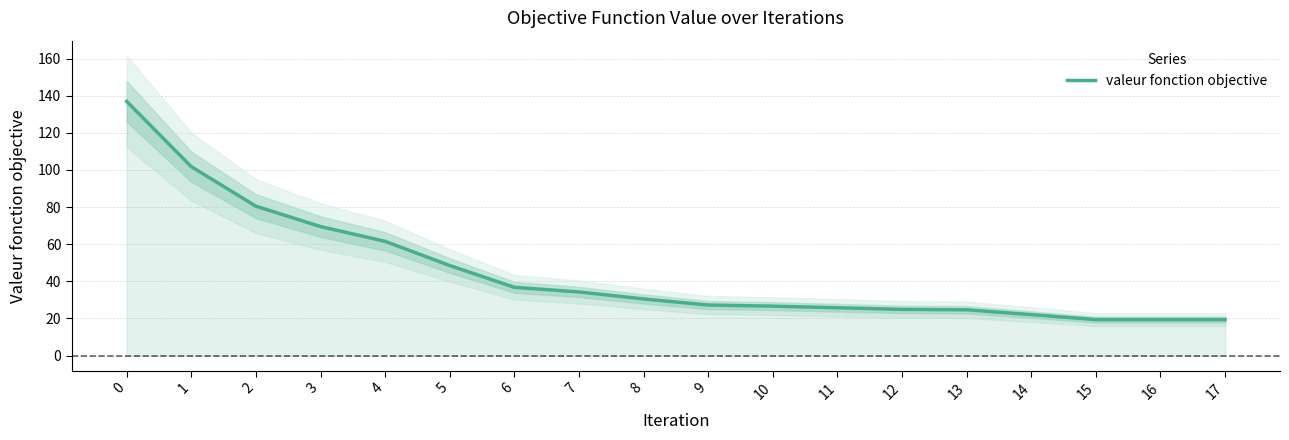

How many values exceed 30?

9